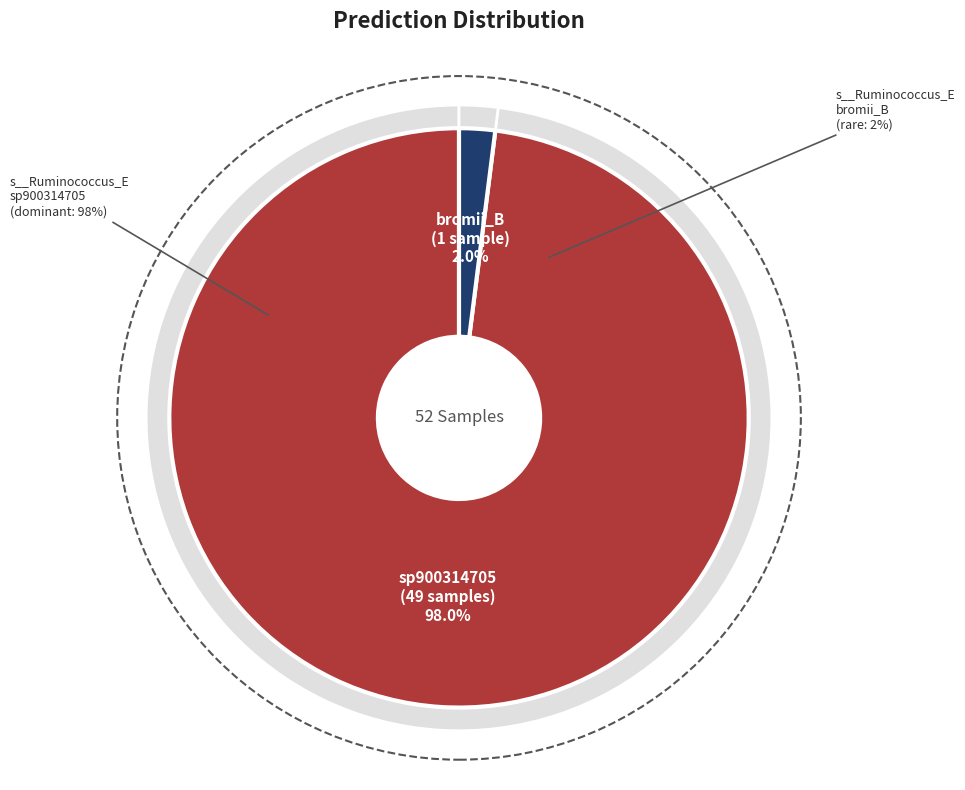

True or false: s__Ruminococcus_E bromii_B accounts for 1% of the total.

False